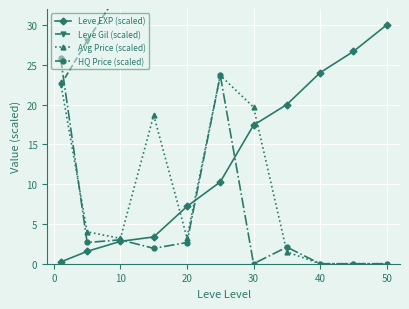

At which category does Avg Price (scaled) reach its first local valley?

10